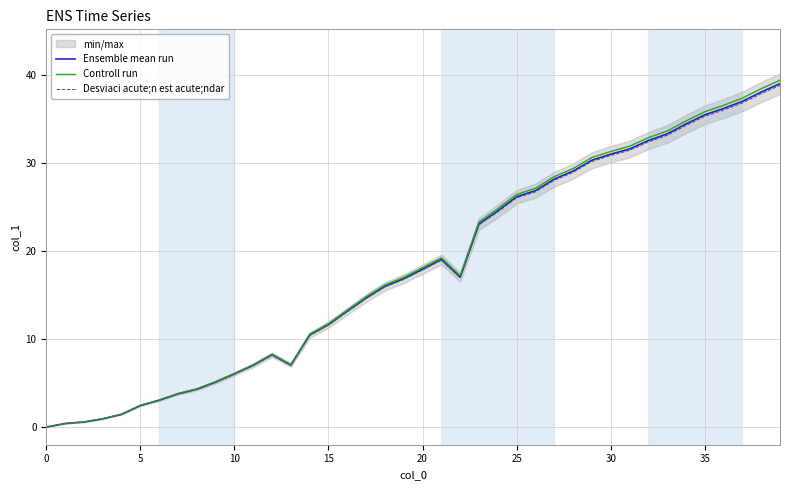

Rank the series by their average value, from lowest to highest.

Desviaci acute;n est acute;ndar, Ensemble mean run, Controll run